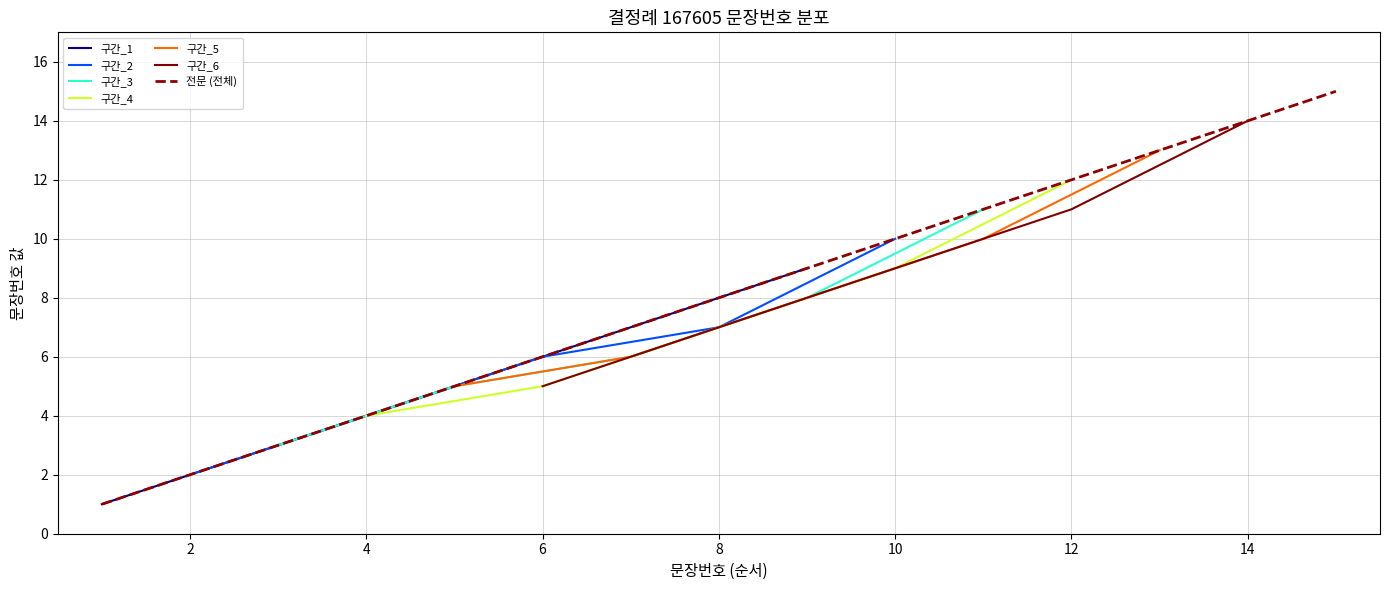

The chart shows a value of 4 at 3. True or false?

False